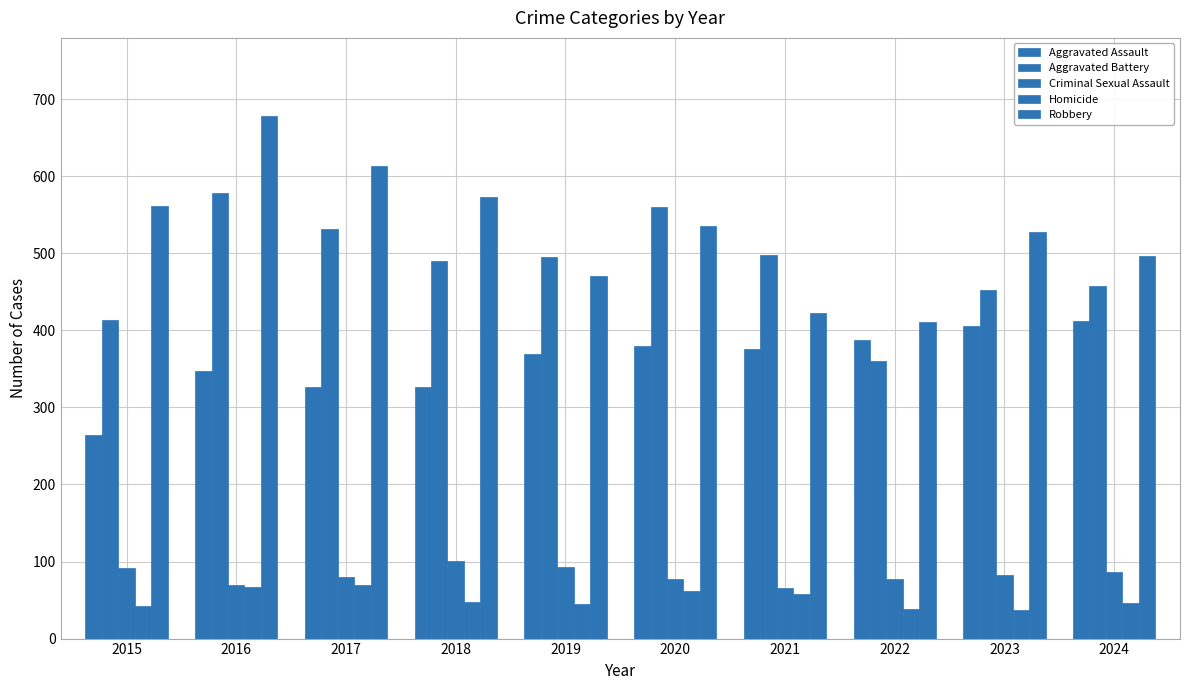

At 2024, list the series in order from largest to smallest.

Robbery, Aggravated Battery, Aggravated Assault, Criminal Sexual Assault, Homicide